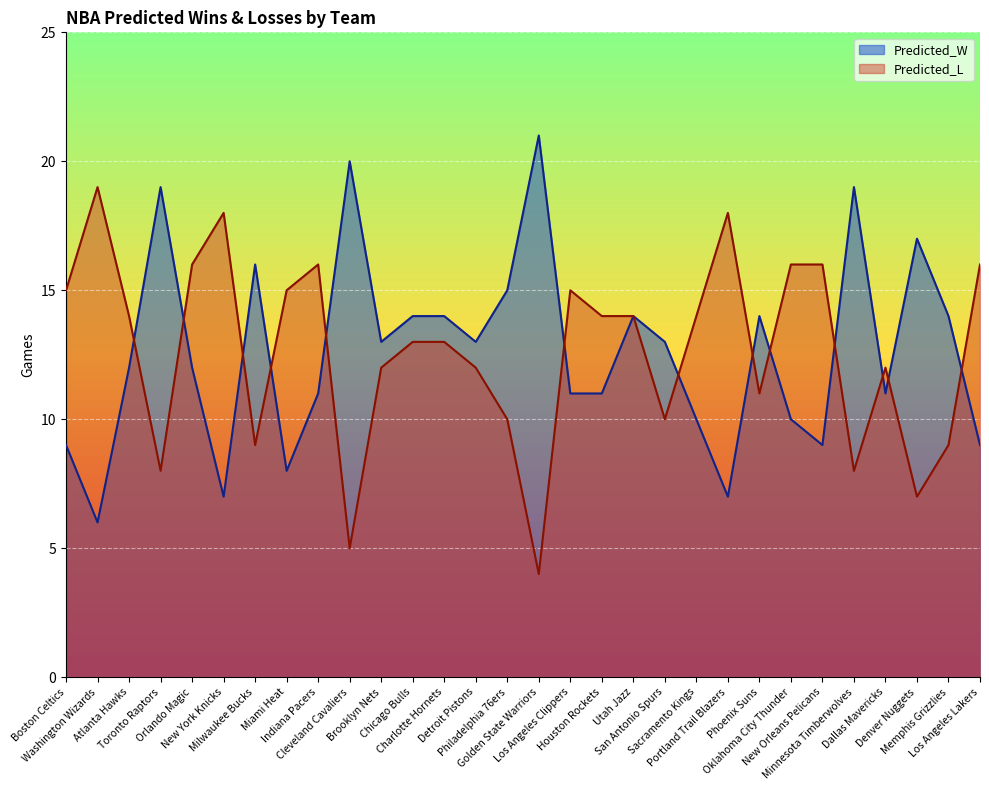

Rank the series at Houston Rockets from lowest to highest value.

Predicted_W, Predicted_L